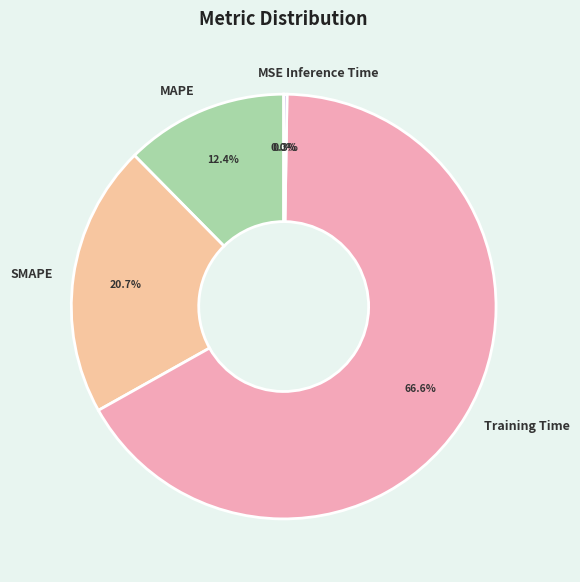

Which slice represents more than half of the pie?

Training Time